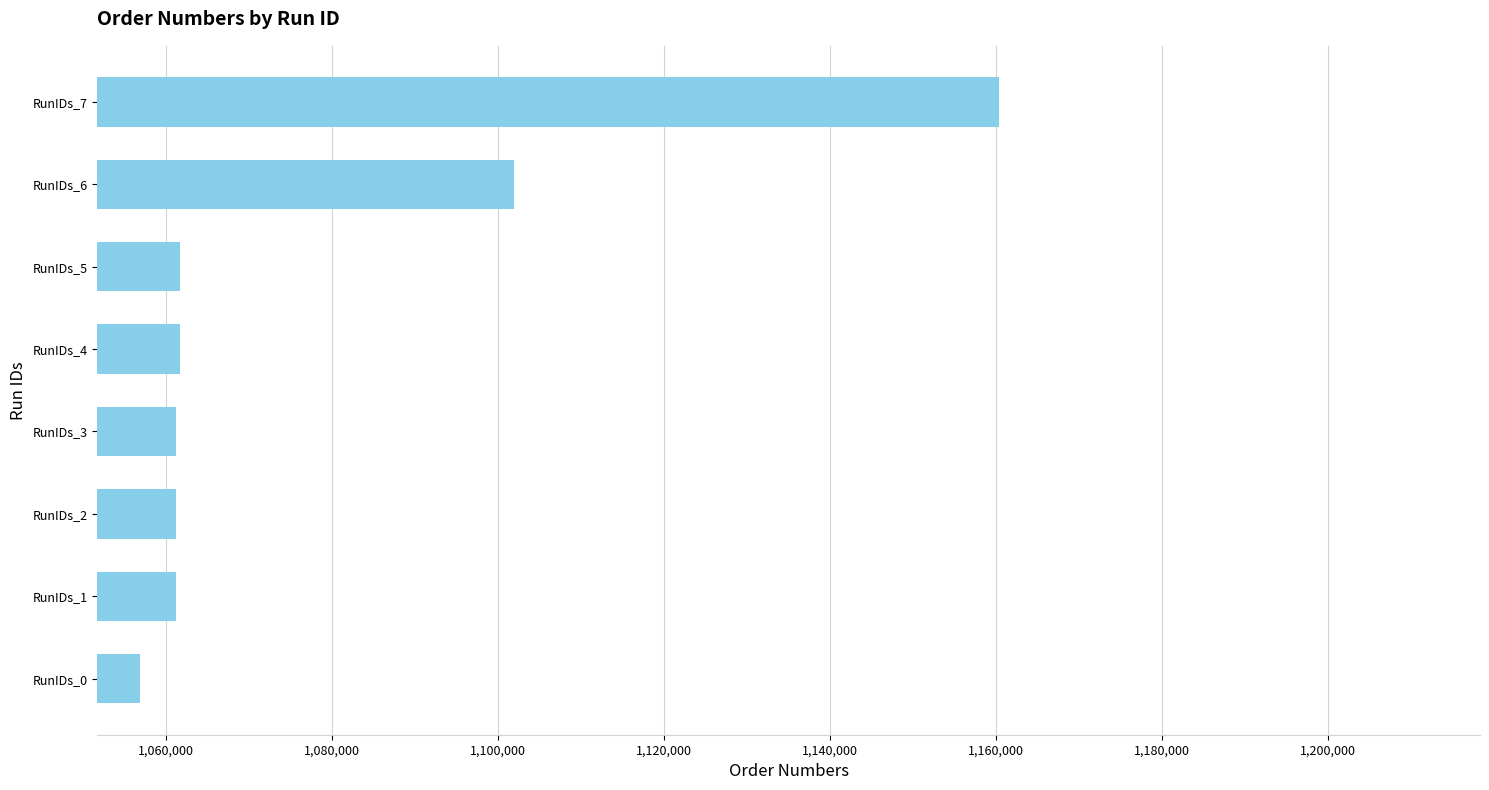

What is the change in value from RunIDs_5 to RunIDs_7?

+98577